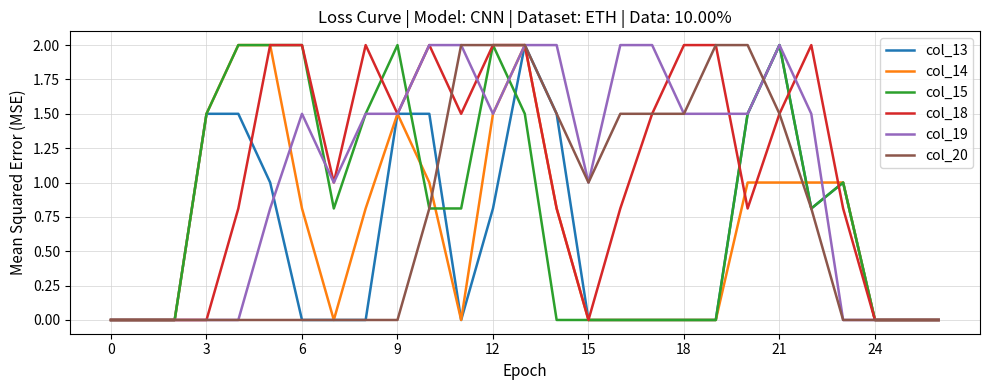

What is the maximum value shown in the chart?

2.0